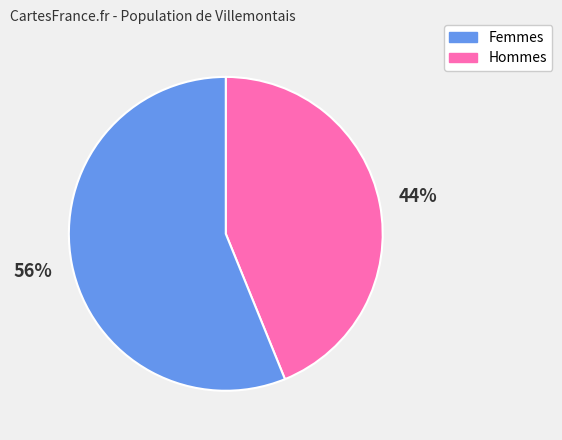

Count the number of slices in the pie.

2